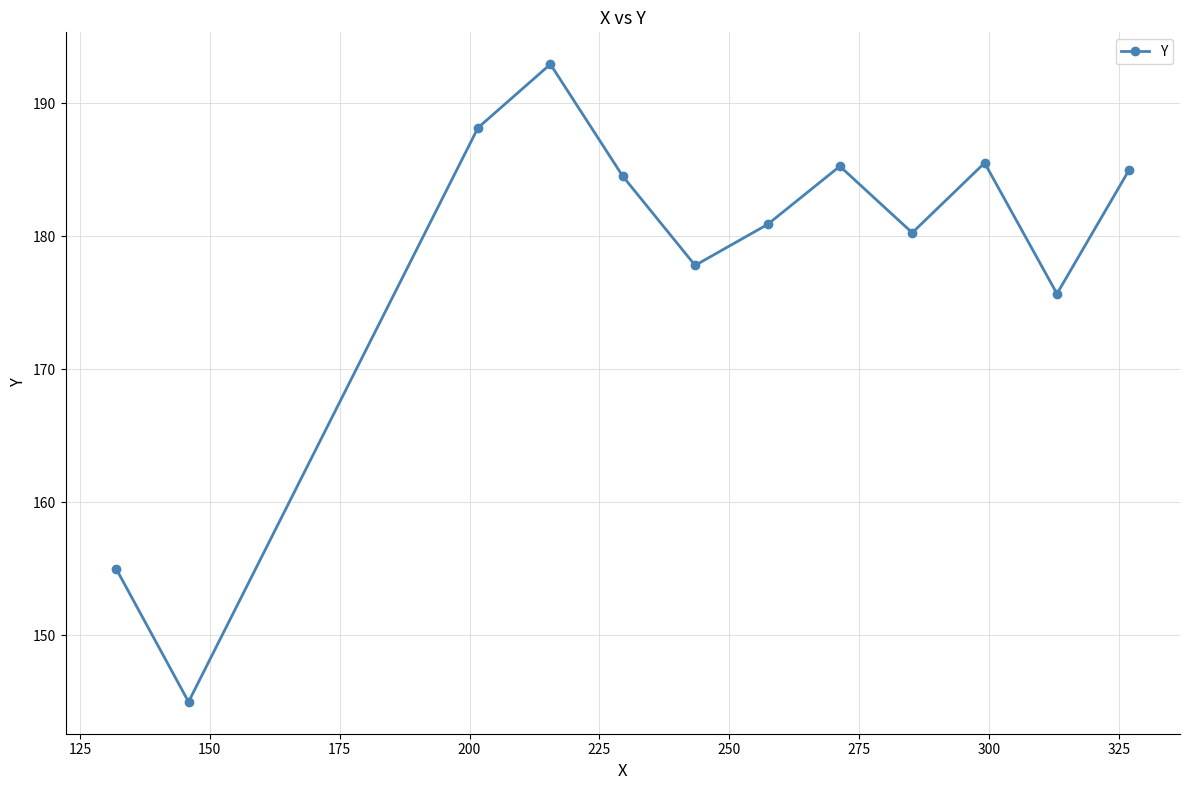

What is the difference between the second highest and minimum values?

43.1